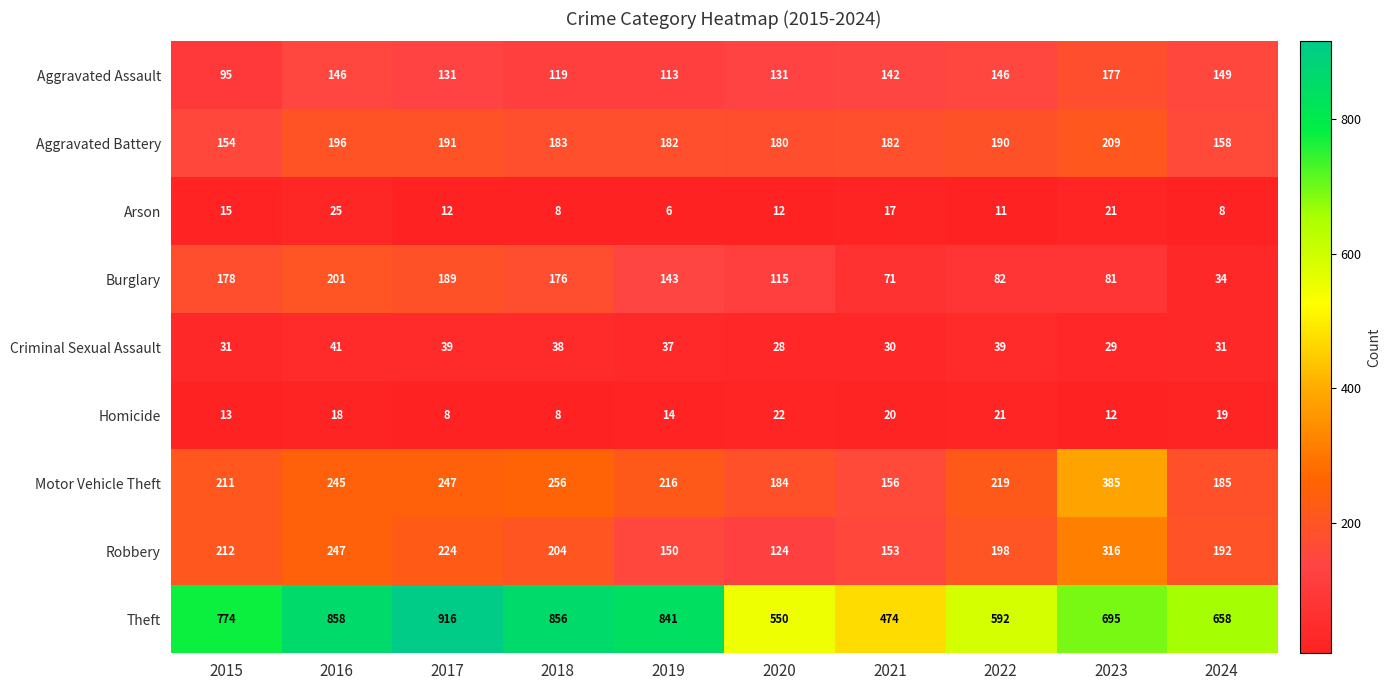

What is the sum of all Criminal Sexual Assault values?

343